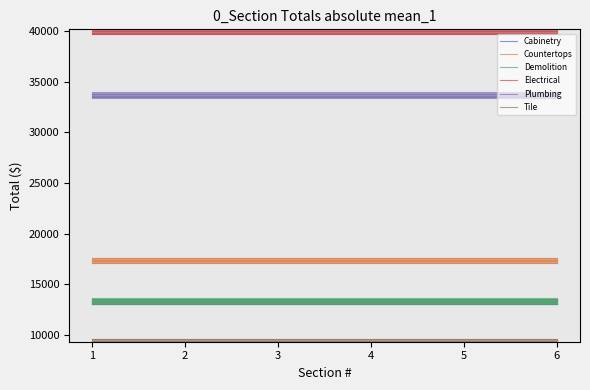

What is the sum of all Cabinetry values?

77963.6